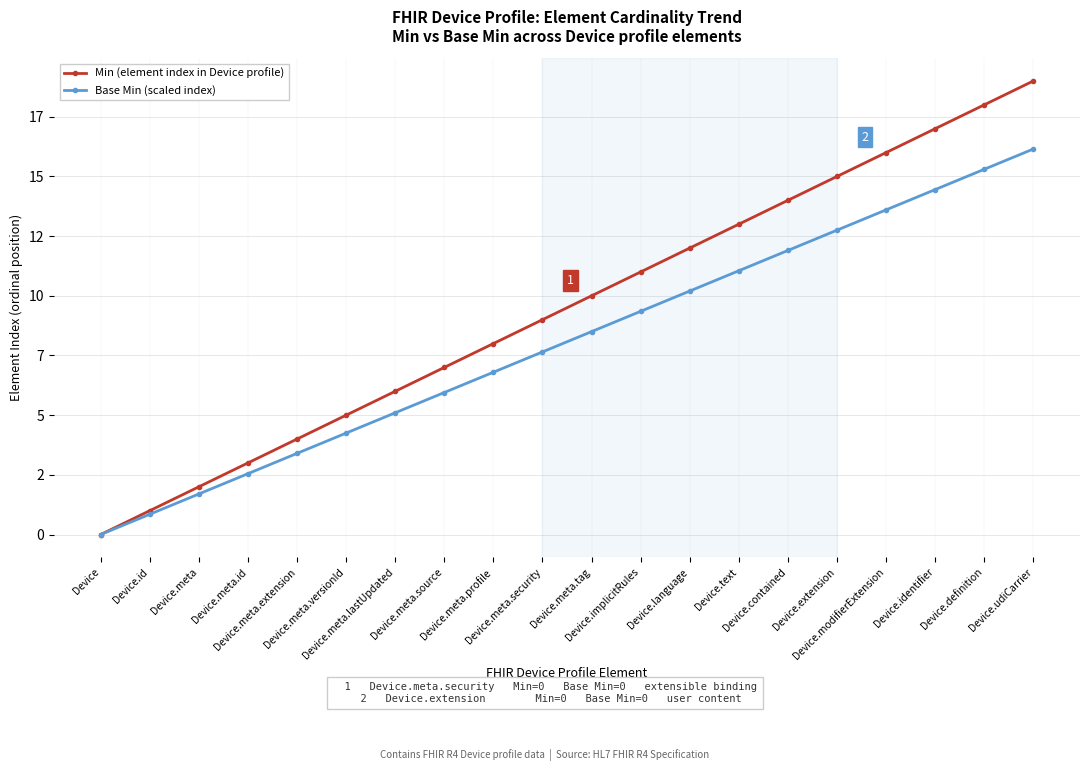

Reading left to right, extract all data points from this chart.

Min (element index in Device profile): 0.0	1.0	2.0	3.0	4.0	5.0	6.0	7.0	8.0	9.0	10.0	11.0	12.0	13.0	14.0	15.0	16.0	17.0	18.0	19.0
Base Min (scaled index): 0.0	0.8	1.7	2.5	3.4	4.2	5.1	6.0	6.8	7.6	8.5	9.3	10.2	11.0	11.9	12.8	13.6	14.4	15.3	16.1